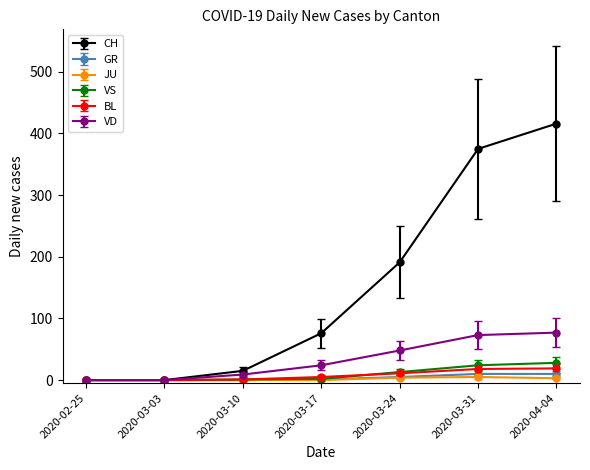

What is the label of the 1st point from the right?

2020-04-04